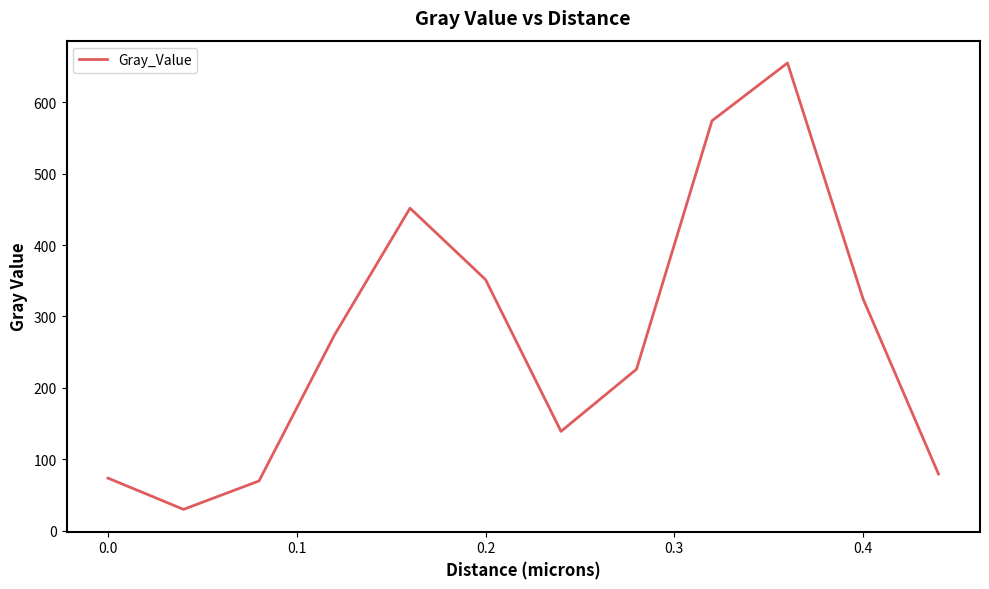

What is the maximum value shown in the chart?

655.3